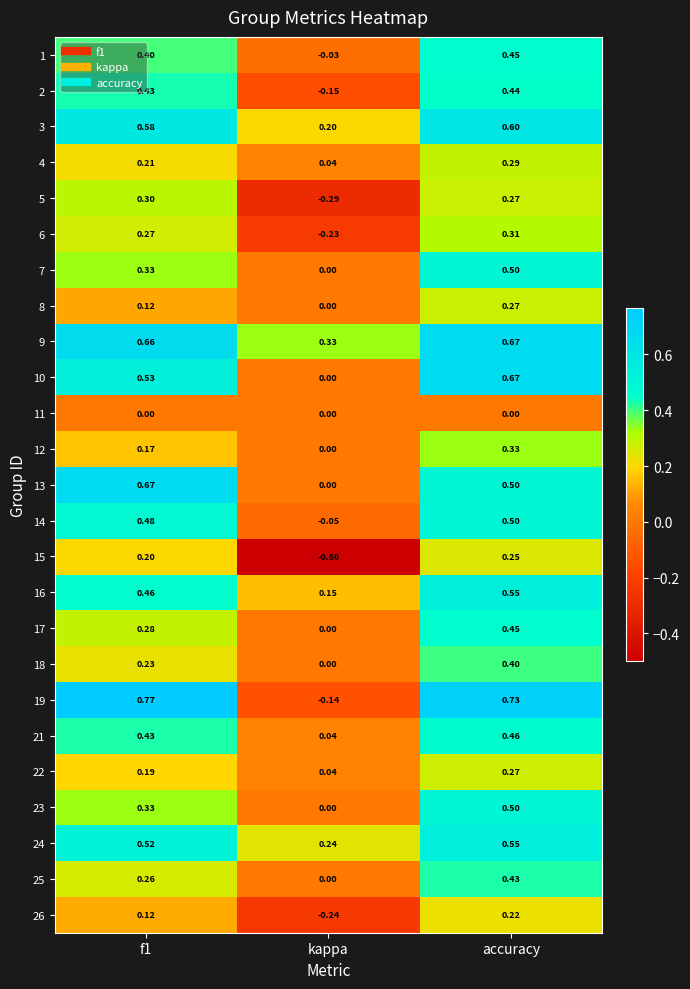

Where is 13 nearest to the value 0?

kappa